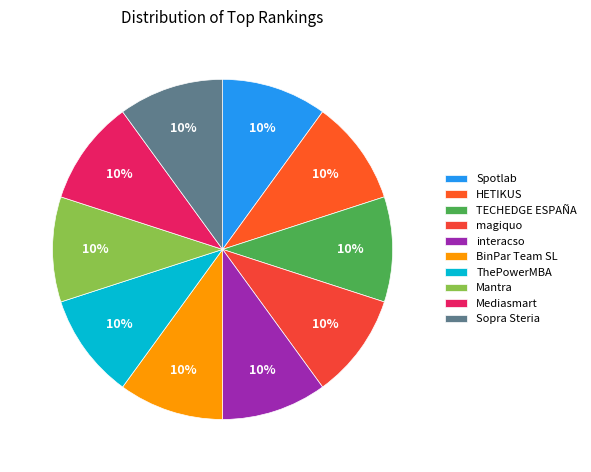

How many slices are in this pie chart?

10